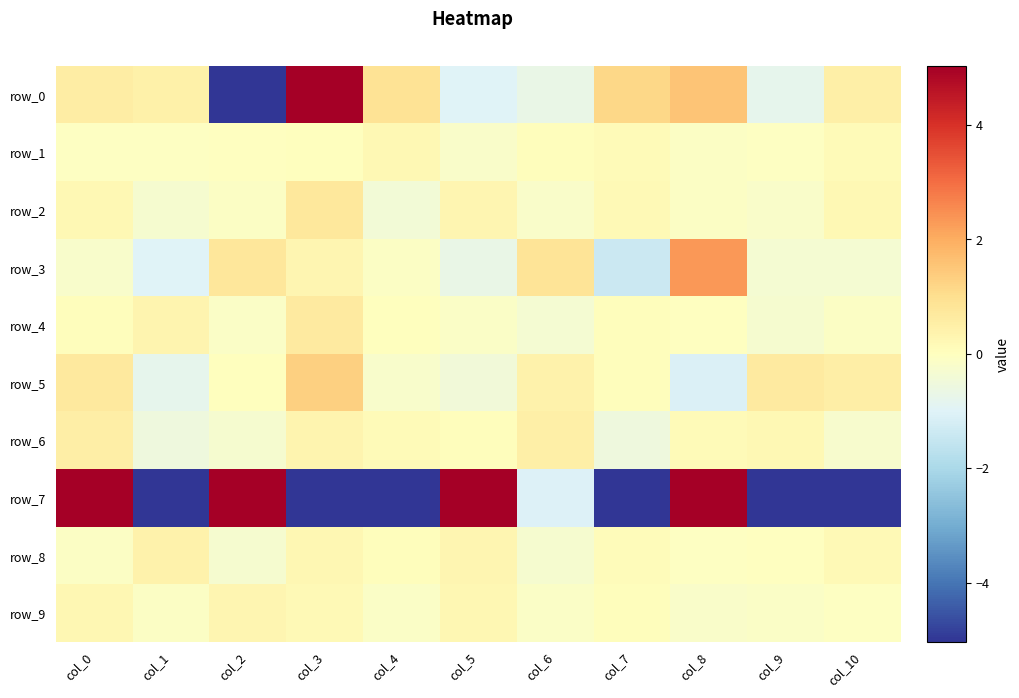

Reading right to left, transcribe all the data shown in this chart.

row_0: col_10=0.5	col_9=-0.8	col_8=1.5	col_7=1.2	col_6=-0.7	col_5=-1.0	col_4=0.9	col_3=5.1	col_2=-5.6	col_1=0.4	col_0=0.6
row_1: col_10=0.1	col_9=-0.1	col_8=-0.1	col_7=0.1	col_6=0.1	col_5=-0.2	col_4=0.2	col_3=0.0	col_2=-0.0	col_1=-0.0	col_0=-0.0
row_2: col_10=0.2	col_9=-0.2	col_8=-0.1	col_7=0.2	col_6=-0.2	col_5=0.3	col_4=-0.4	col_3=0.7	col_2=-0.1	col_1=-0.3	col_0=0.2
row_3: col_10=-0.3	col_9=-0.3	col_8=2.3	col_7=-1.4	col_6=0.9	col_5=-0.7	col_4=-0.1	col_3=0.3	col_2=0.7	col_1=-1.0	col_0=-0.2
row_4: col_10=-0.1	col_9=-0.3	col_8=-0.0	col_7=0.0	col_6=-0.3	col_5=-0.1	col_4=0.0	col_3=0.6	col_2=-0.2	col_1=0.3	col_0=0.0
row_5: col_10=0.5	col_9=0.6	col_8=-1.1	col_7=0.0	col_6=0.4	col_5=-0.4	col_4=-0.2	col_3=1.3	col_2=0.0	col_1=-0.8	col_0=0.7
row_6: col_10=-0.3	col_9=0.2	col_8=0.1	col_7=-0.5	col_6=0.5	col_5=0.1	col_4=0.1	col_3=0.3	col_2=-0.3	col_1=-0.5	col_0=0.5
row_7: col_10=-22.6	col_9=-5.3	col_8=18.6	col_7=-24.9	col_6=-1.0	col_5=20.3	col_4=-5.0	col_3=-16.6	col_2=19.4	col_1=-20.8	col_0=8.3
row_8: col_10=0.2	col_9=-0.0	col_8=-0.1	col_7=0.1	col_6=-0.3	col_5=0.3	col_4=0.0	col_3=0.2	col_2=-0.3	col_1=0.4	col_0=-0.1
row_9: col_10=-0.1	col_9=-0.1	col_8=-0.2	col_7=0.1	col_6=-0.1	col_5=0.2	col_4=-0.1	col_3=0.2	col_2=0.3	col_1=-0.1	col_0=0.3